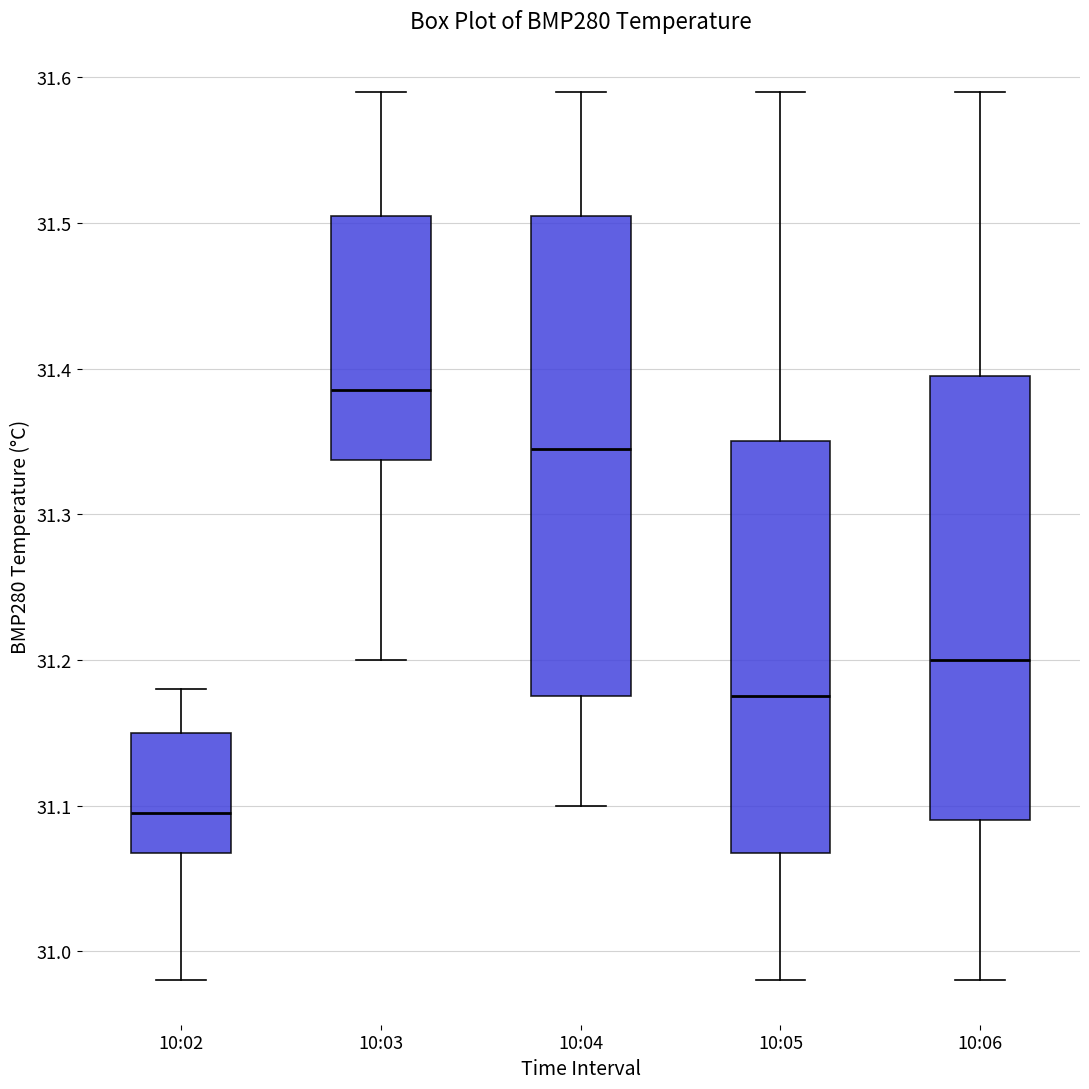

Reading left to right, read every box against the y-axis: the position of its median line, the range the box covers, and the ends of its whiskers. The values are not printed on the chart, so give them approximately, as read against the axis.

10:02: median 31.10, box 31.07 to 31.15, whiskers 30.98 to 31.18
10:03: median 31.39, box 31.34 to 31.51, whiskers 31.20 to 31.59
10:04: median 31.35, box 31.18 to 31.51, whiskers 31.10 to 31.59
10:05: median 31.18, box 31.07 to 31.35, whiskers 30.98 to 31.59
10:06: median 31.20, box 31.09 to 31.40, whiskers 30.98 to 31.59